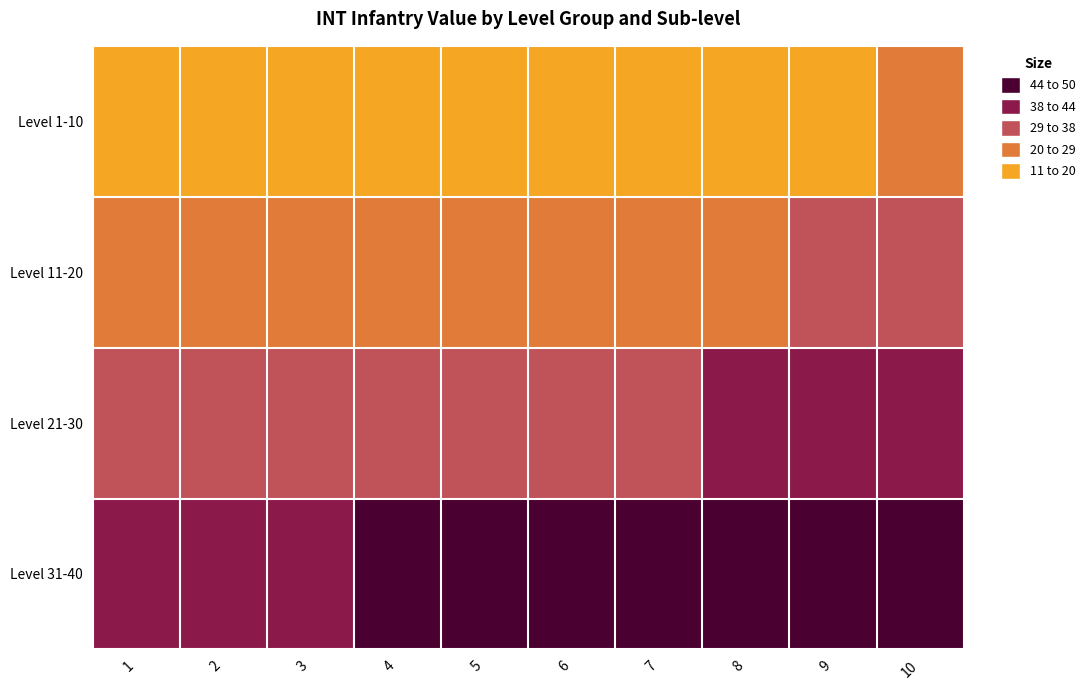

Rank the series by their maximum value, from lowest to highest.

Level 1-10, Level 11-20, Level 21-30, Level 31-40